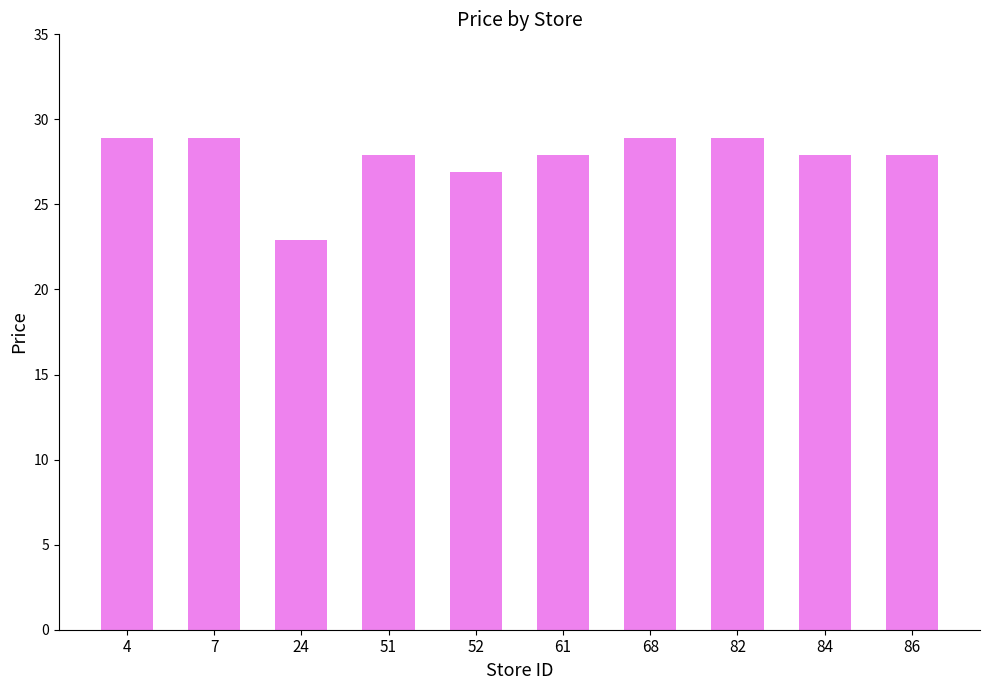

What is the value of the 3rd bar from the left?

22.9